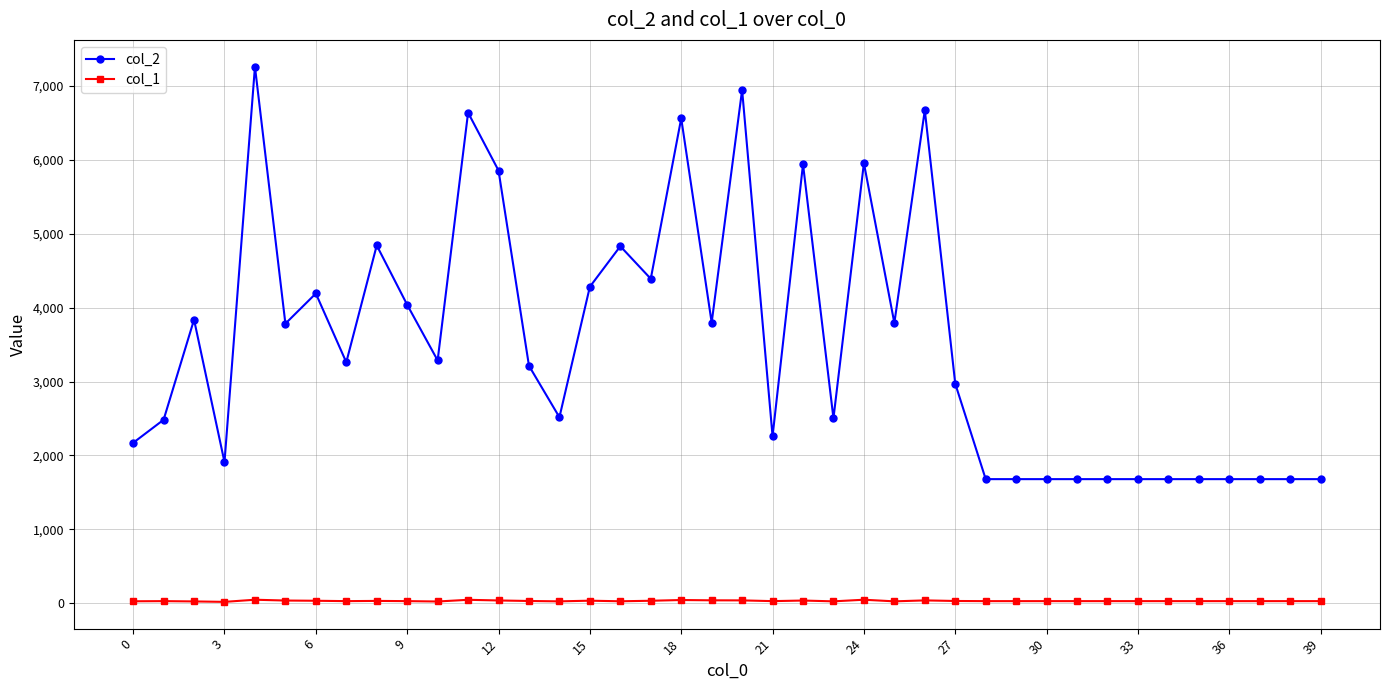

True or false: col_2 has more than 1 points higher than both neighbors.

True